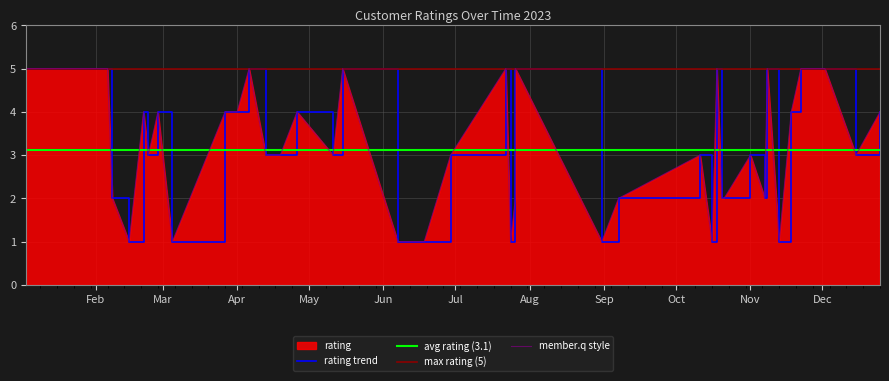

What is the label of the 23rd point from the left?

2023-07-26